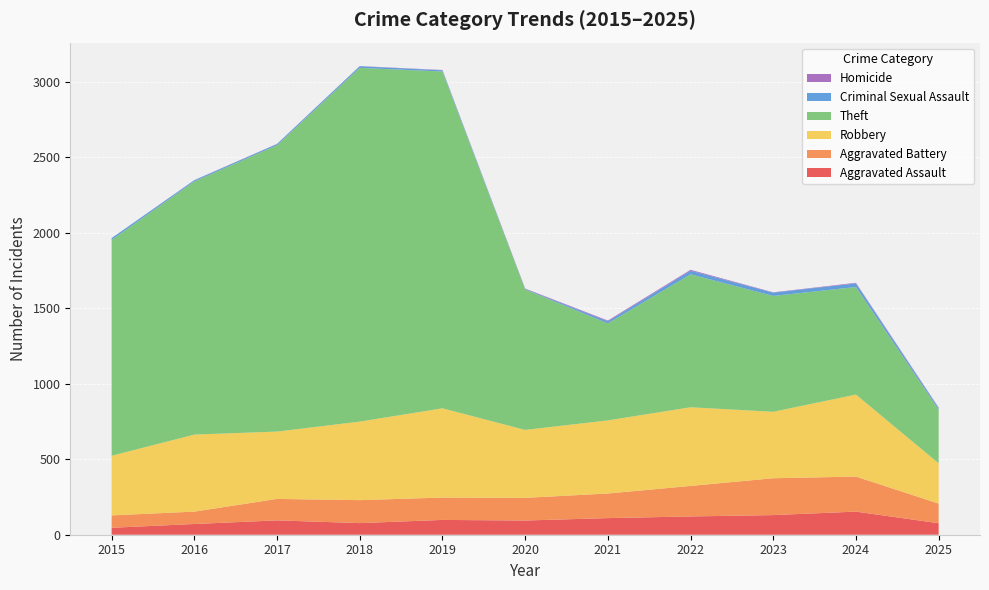

Reading left to right, transcribe all the data shown in this chart.

Aggravated Assault: 2015=46	2016=71	2017=95	2018=77	2019=98	2020=94	2021=110	2022=121	2023=130	2024=153	2025=76
Aggravated Battery: 2015=82	2016=82	2017=142	2018=152	2019=148	2020=150	2021=163	2022=202	2023=244	2024=232	2025=130
Robbery: 2015=395	2016=510	2017=446	2018=520	2019=591	2020=450	2021=484	2022=521	2023=440	2024=543	2025=267
Theft: 2015=1429	2016=1676	2017=1896	2018=2342	2019=2230	2020=930	2021=642	2022=880	2023=767	2024=712	2025=355
Criminal Sexual Assault: 2015=12	2016=8	2017=8	2018=11	2019=8	2020=3	2021=14	2022=24	2023=22	2024=24	2025=11
Homicide: 2015=0	2016=1	2017=1	2018=1	2019=2	2020=3	2021=5	2022=6	2023=2	2024=4	2025=3